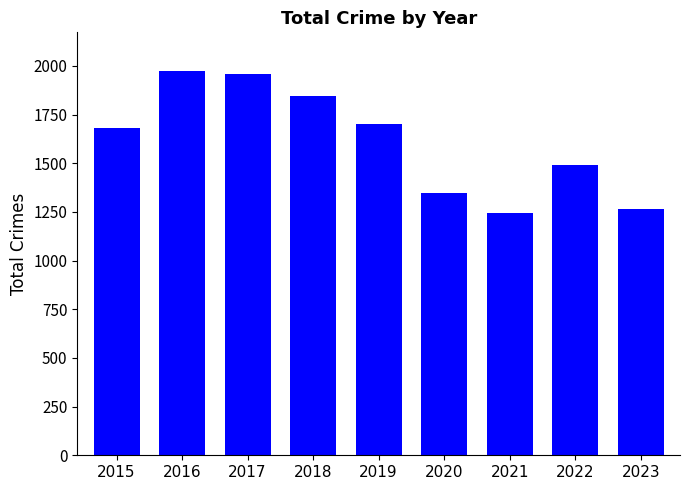

What is the difference between the values at 2016 and 2021?

730